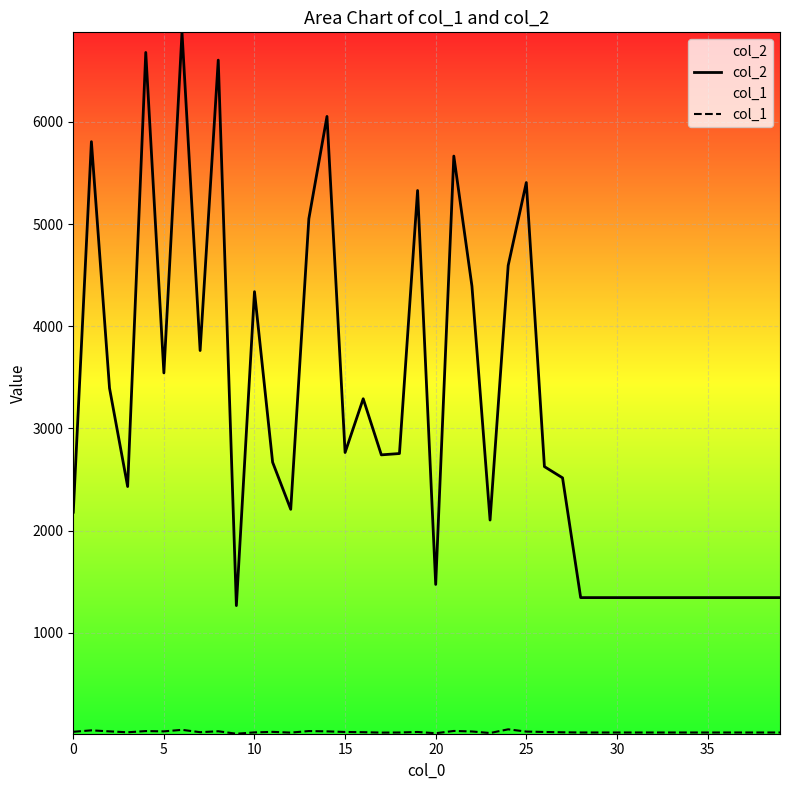

Which series has the widest spread of values?

col_2